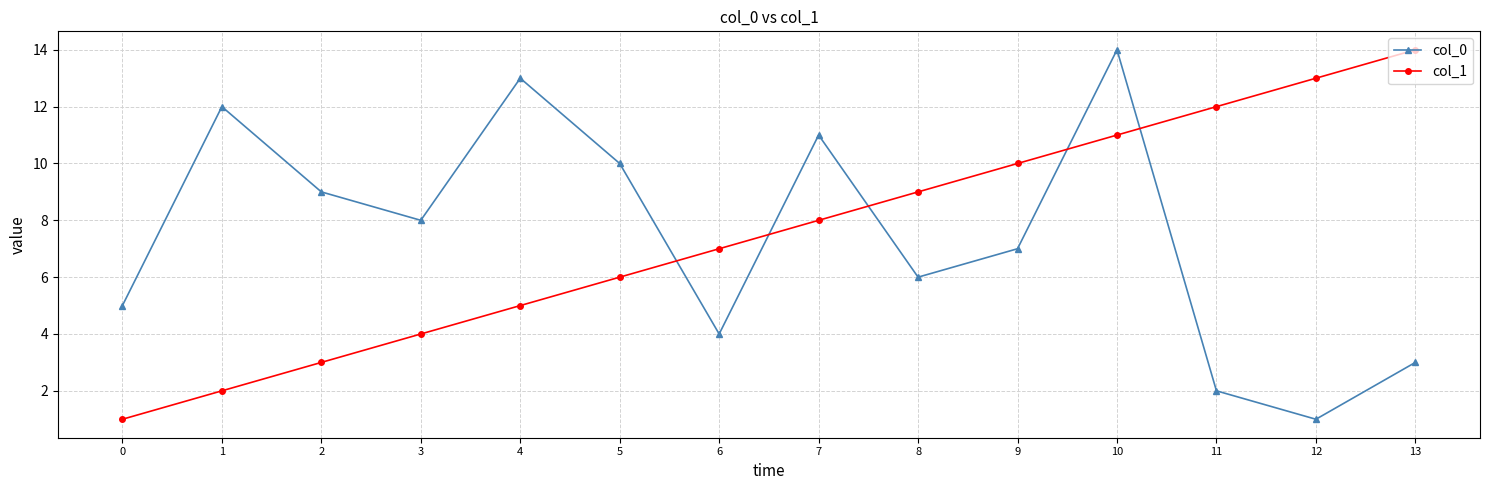

The value of col_1 at 7 is 2. True or false?

False